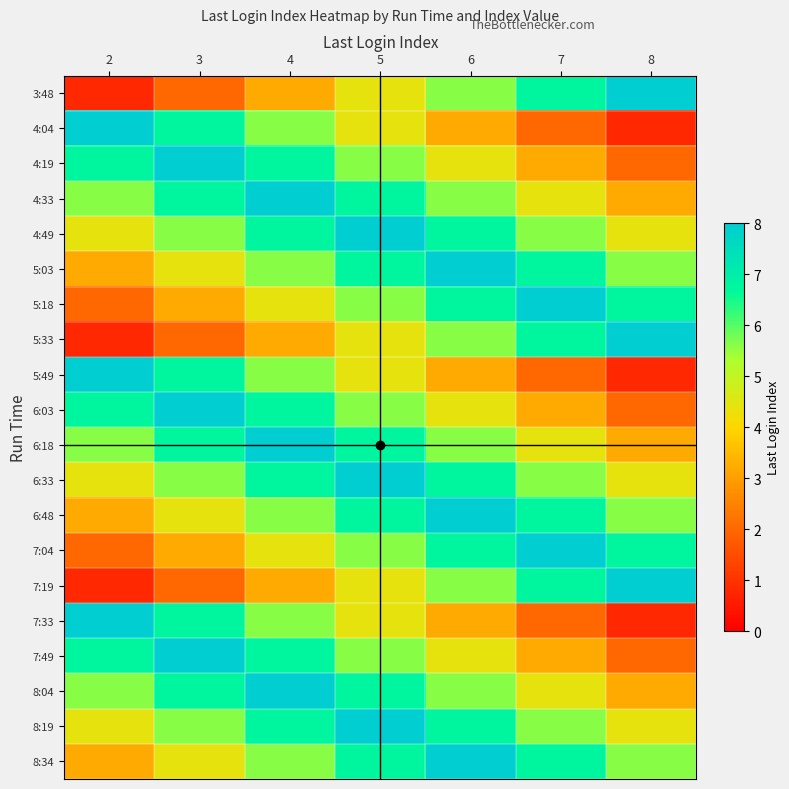

How many categories are shown in the chart?

7